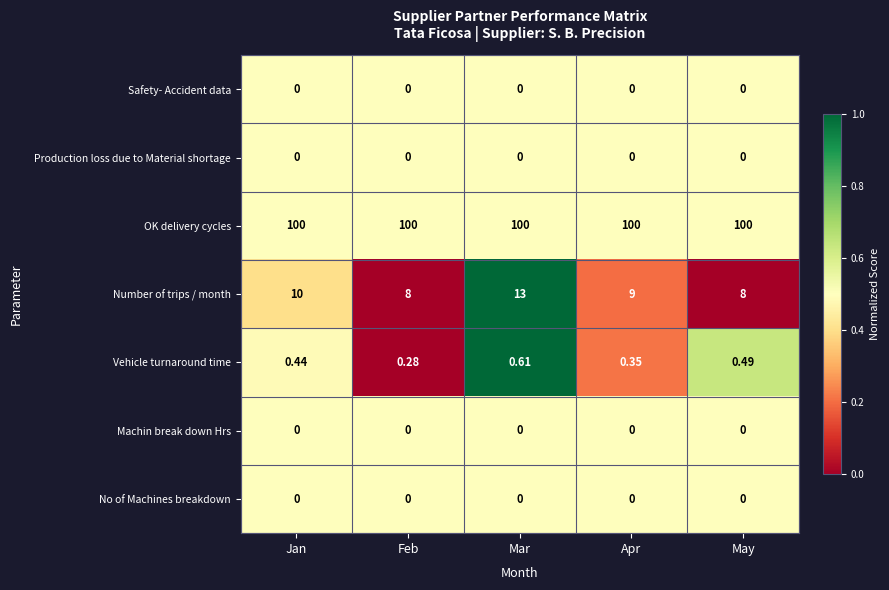

Which series has the largest range (max minus min)?

Number of trips / month